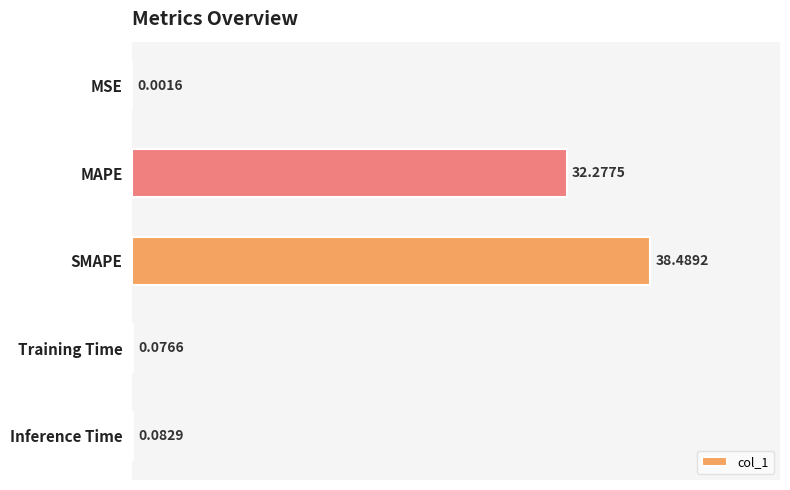

Between MSE and MAPE, which is larger?

MAPE